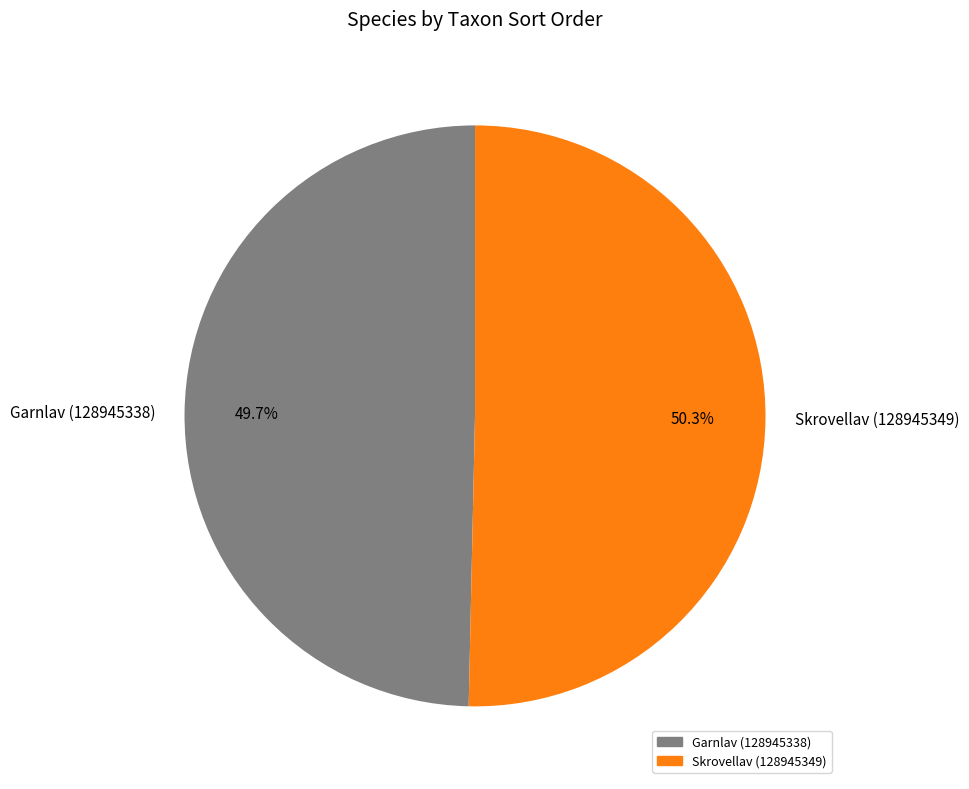

Combined, do Garnlav (128945338) and Skrovellav (128945349) account for over 50%?

Yes